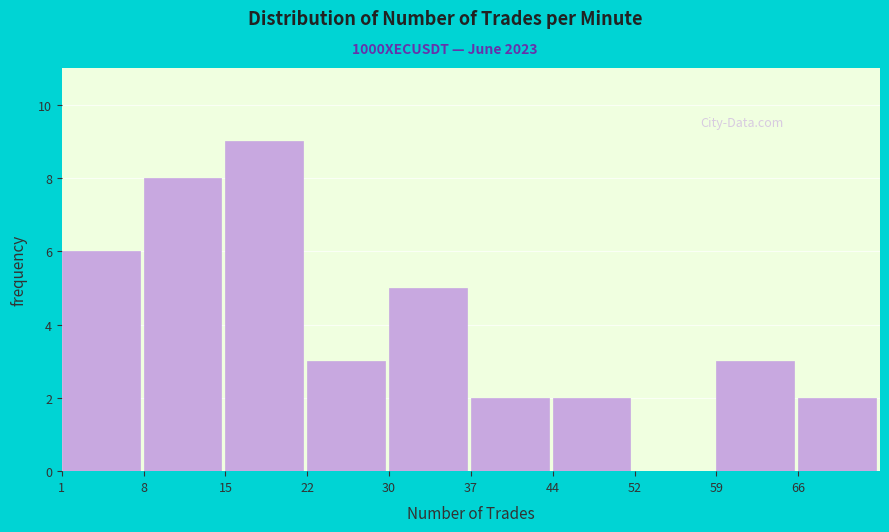

Reading right to left, extract all data points from this chart.

66=2	59=3	52=0	44=2	37=2	30=5	22=3	15=9	8=8	1=6